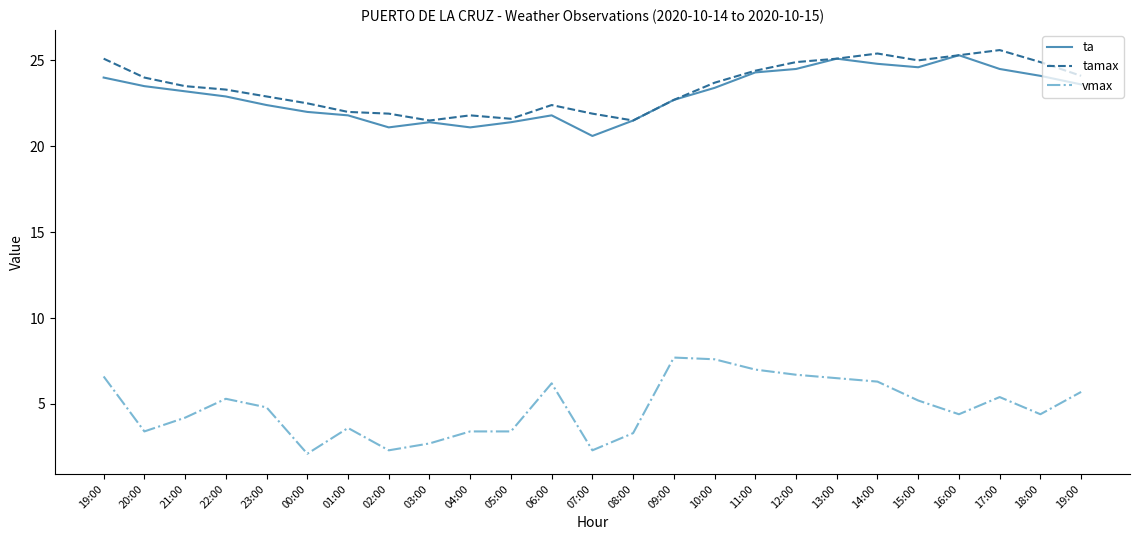

Rank the series at 17:00 from lowest to highest value.

vmax, ta, tamax